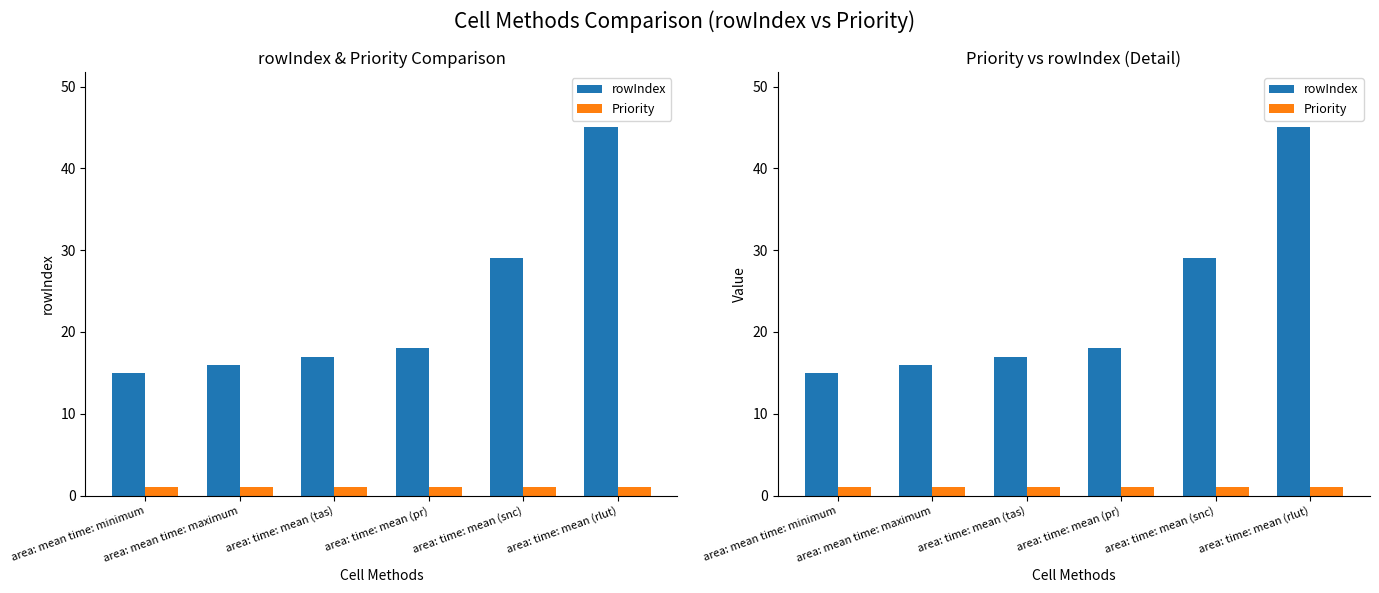

At how many categories does at least one series exceed 41?

1